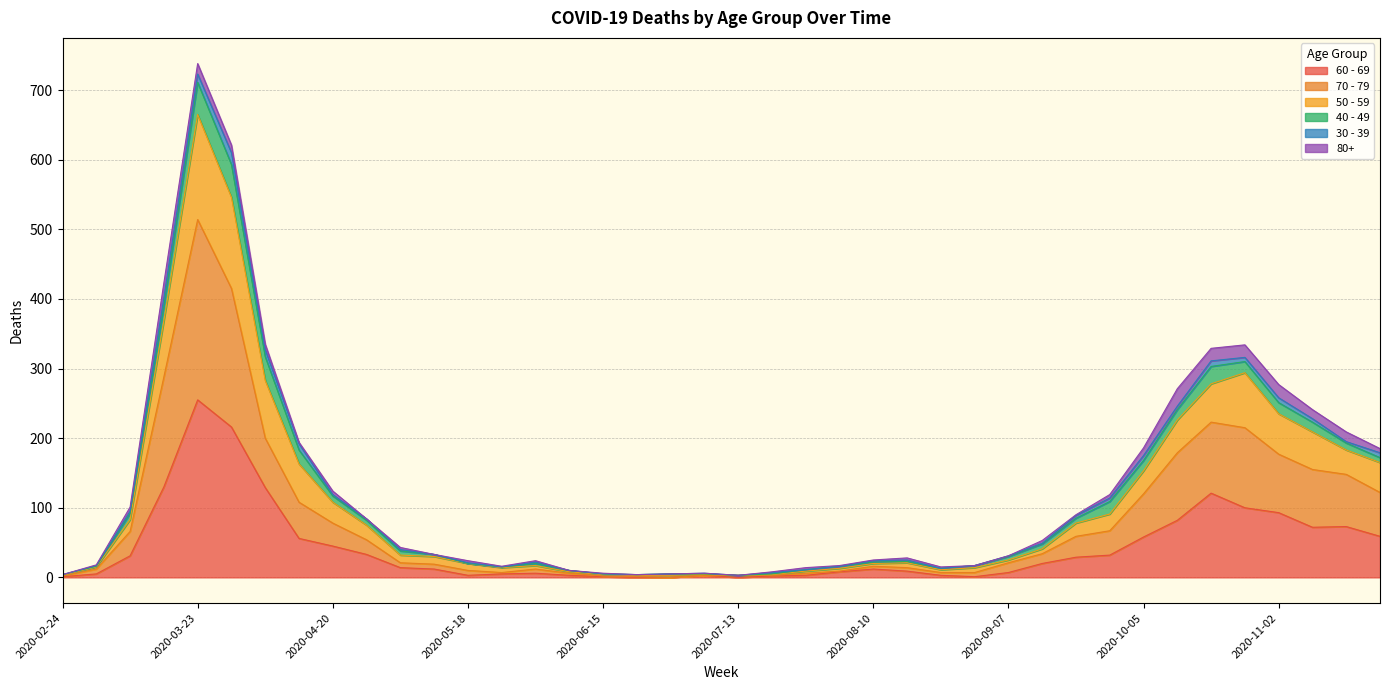

Does the chart display data point markers on the line(s)?

No